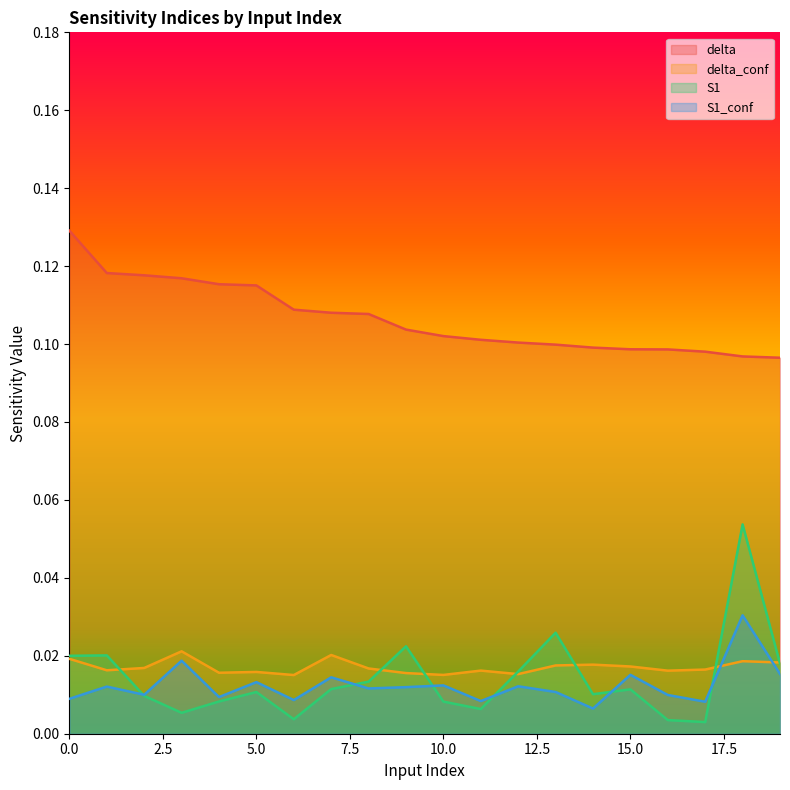

Count the delta values in the range 0 to 1.

20